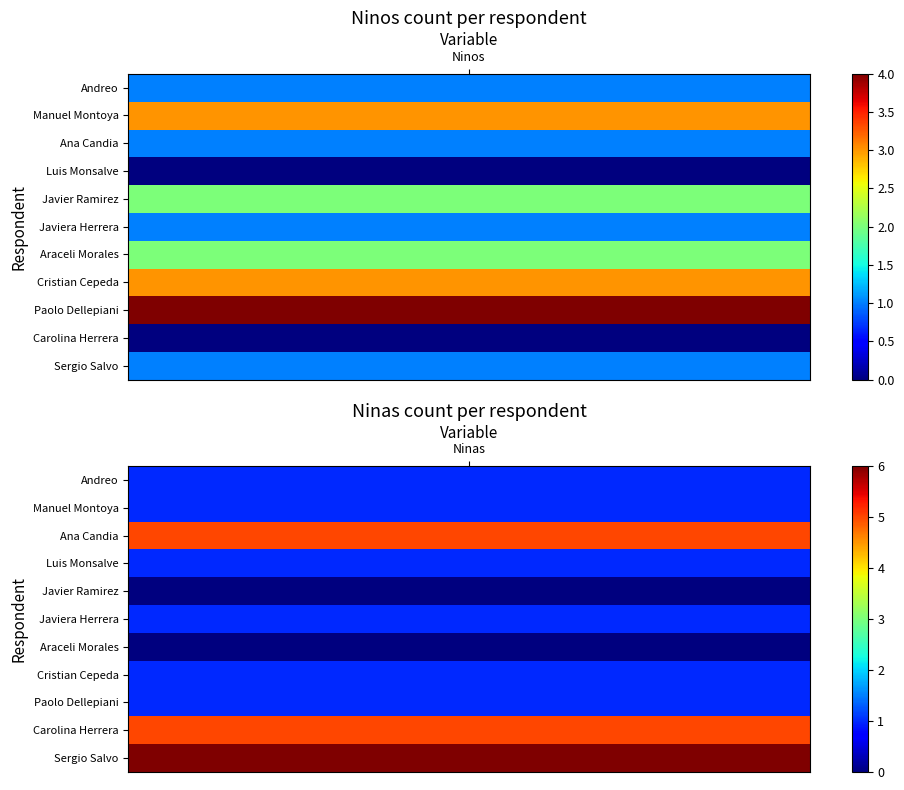

Reading left to right, what are all the values shown in this chart?

Andreo: 0=1	1=1
Manuel Montoya: 0=3	1=1
Ana Candia: 0=1	1=5
Luis Monsalve: 0=0	1=1
Javier Ramirez: 0=2	1=0
Javiera Herrera: 0=1	1=1
Araceli Morales: 0=2	1=0
Cristian Cepeda: 0=3	1=1
Paolo Dellepiani: 0=4	1=1
Carolina Herrera: 0=0	1=5
Sergio Salvo: 0=1	1=6